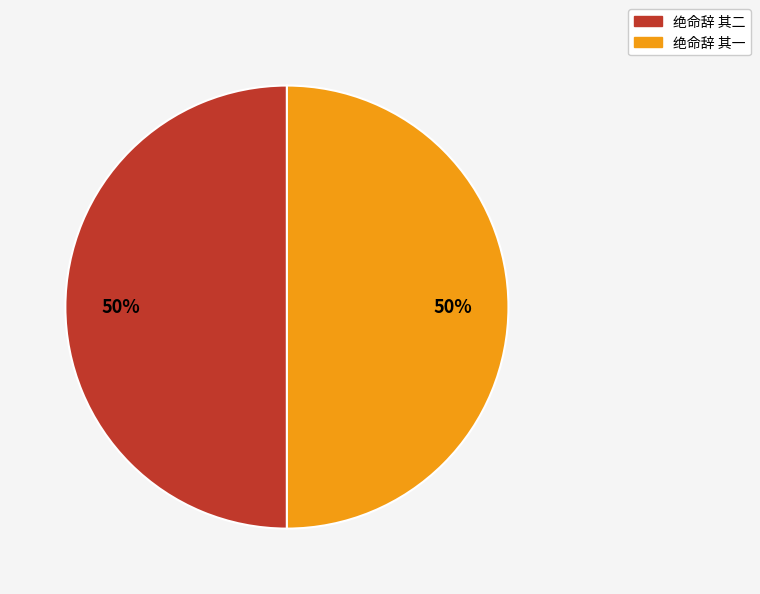

Is the sum of 绝命辞 其一 and 绝命辞 其二 greater than half?

Yes